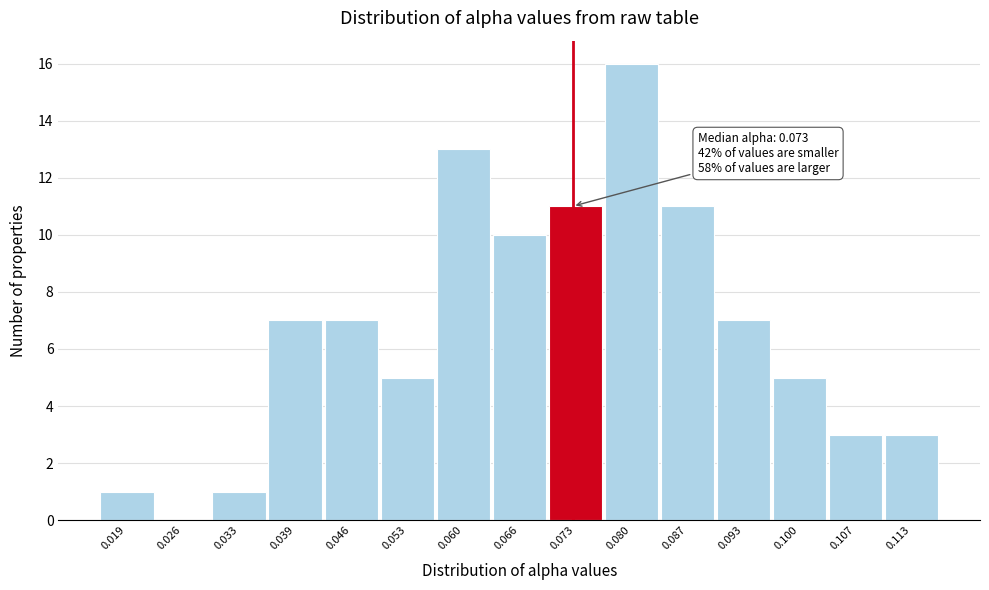

Over which range of the x-axis is the bar tallest?

0.076 to 0.083